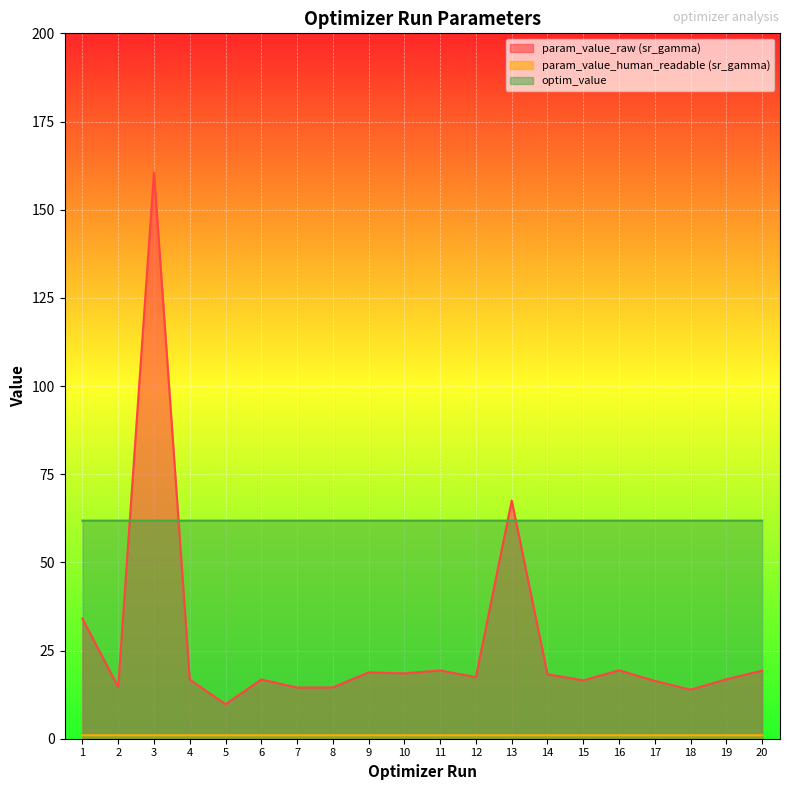

Between 11 and 18, which is larger?

11